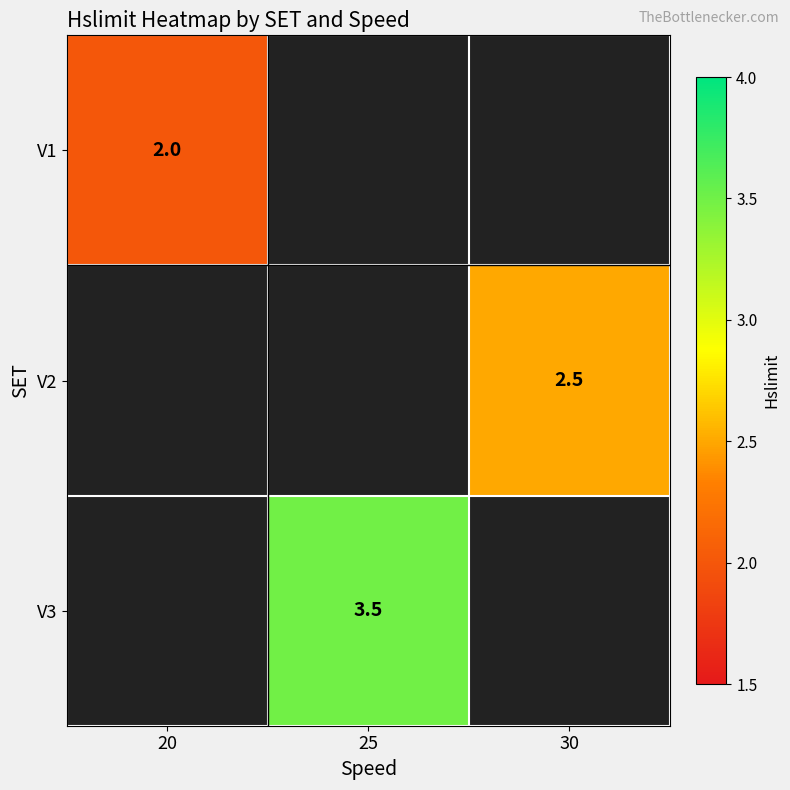

Is it true that V2 equals 2.5 at 30?

True